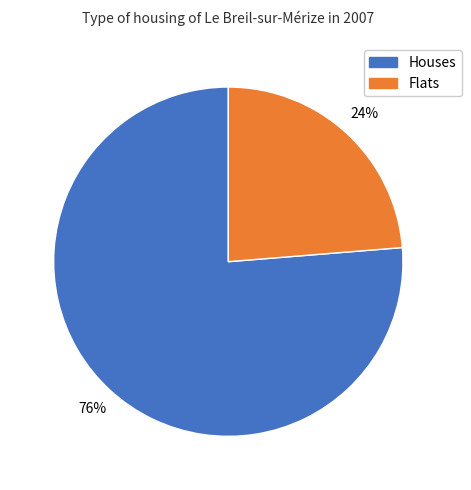

Is Houses the majority of the pie?

Yes